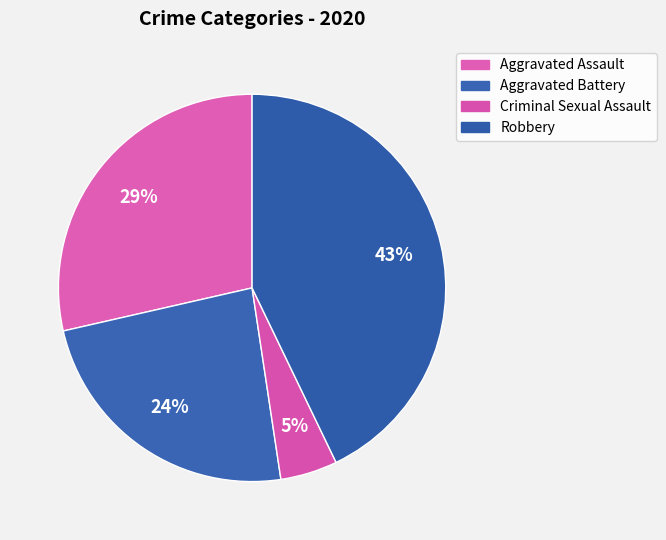

How many segments does this pie chart have?

4